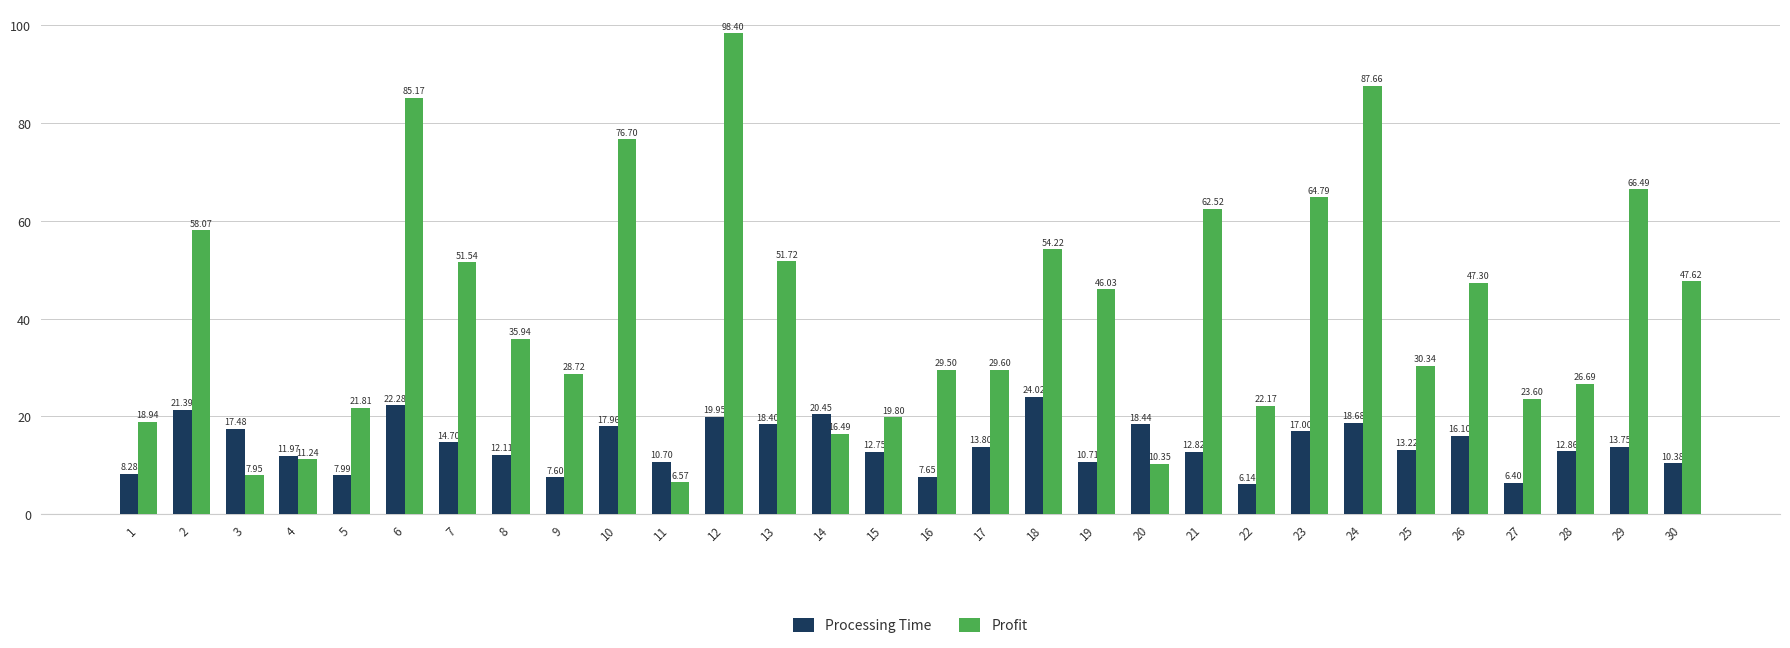

The Profit series shows 6.6 at 11. True or false?

True